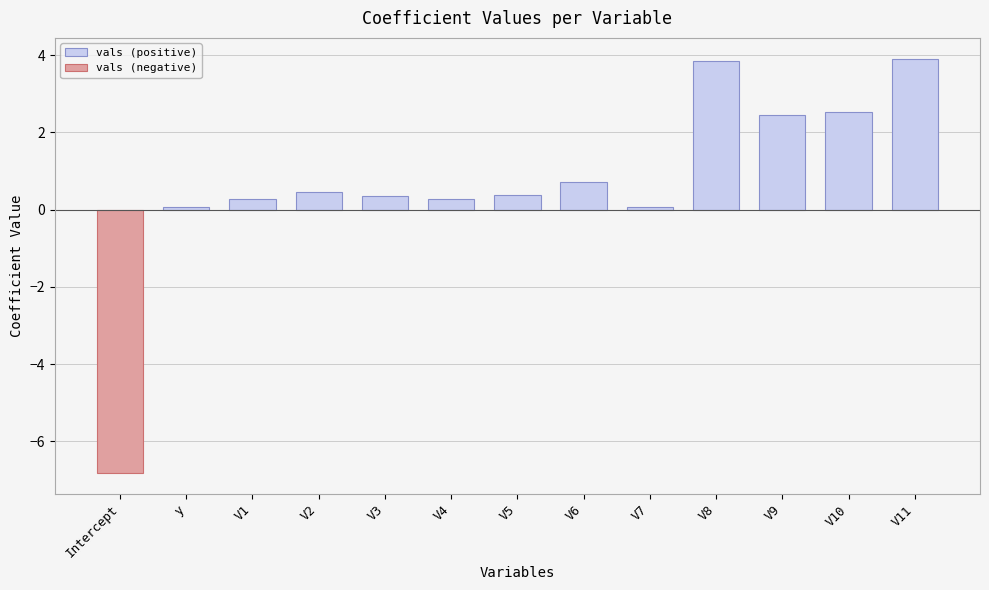

At which label is vals (positive) closest to 1?

V6